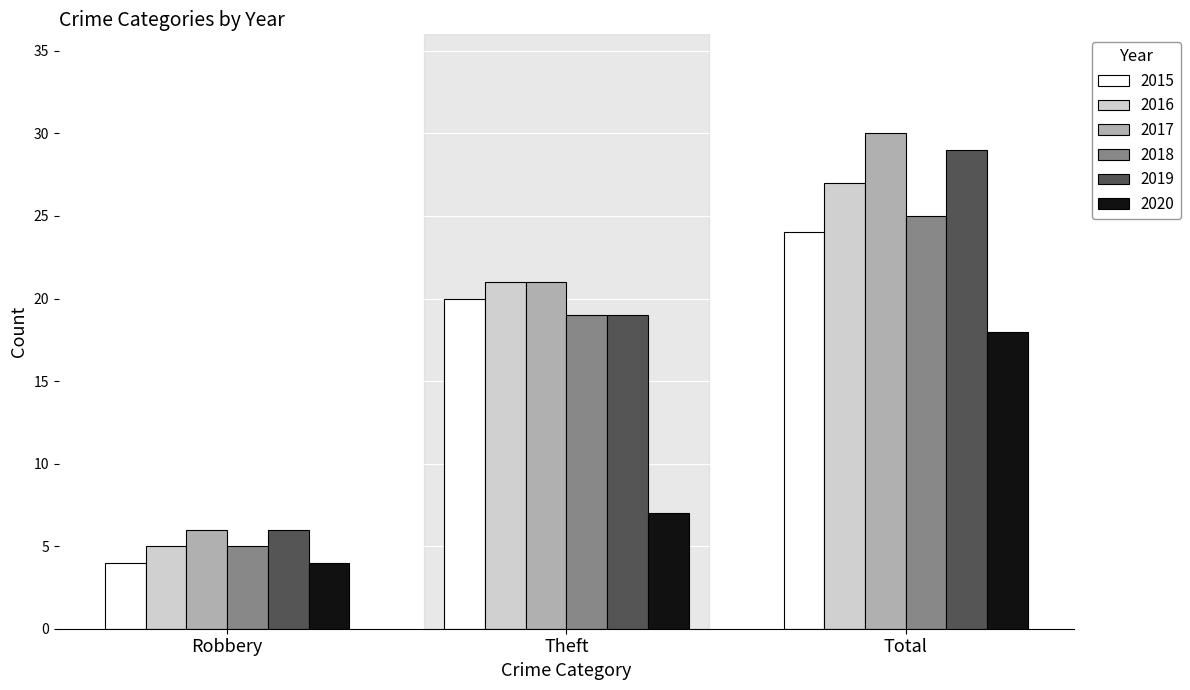

Between Theft and Total, which series saw the biggest shift?

2020